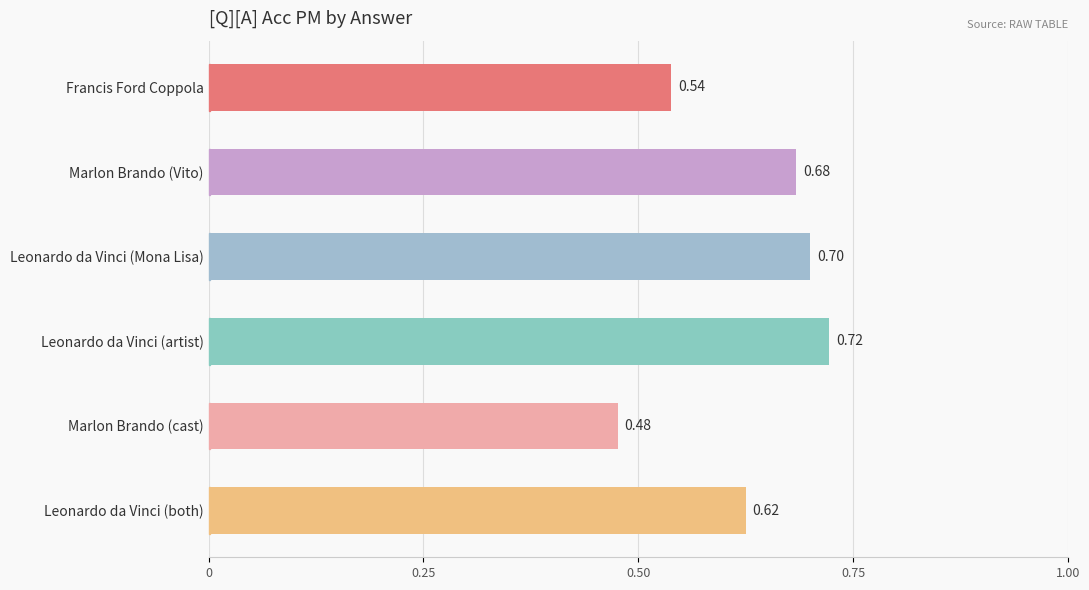

How many bars are there in total?

6